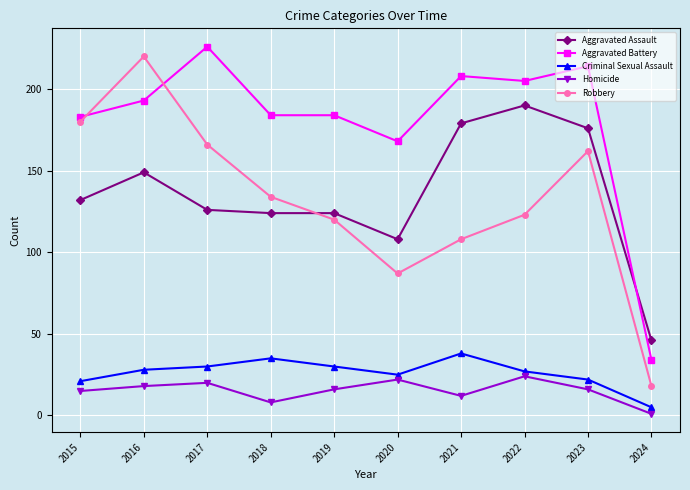

Is this an area chart (filled region under the line)?

No